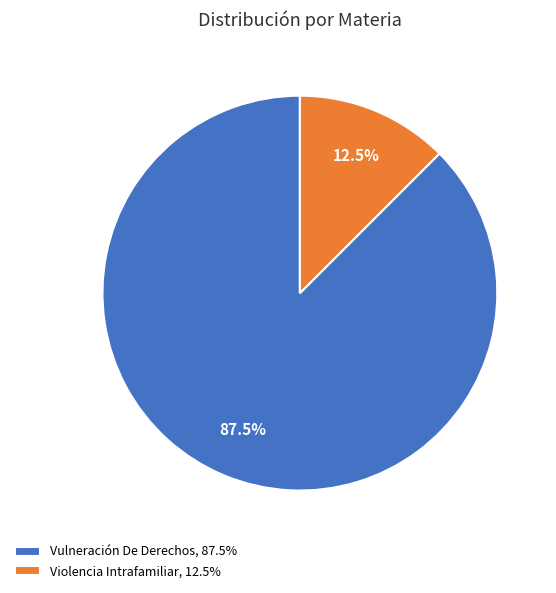

Rank the categories by value from highest to lowest.

Vulneración De Derechos, Violencia Intrafamiliar